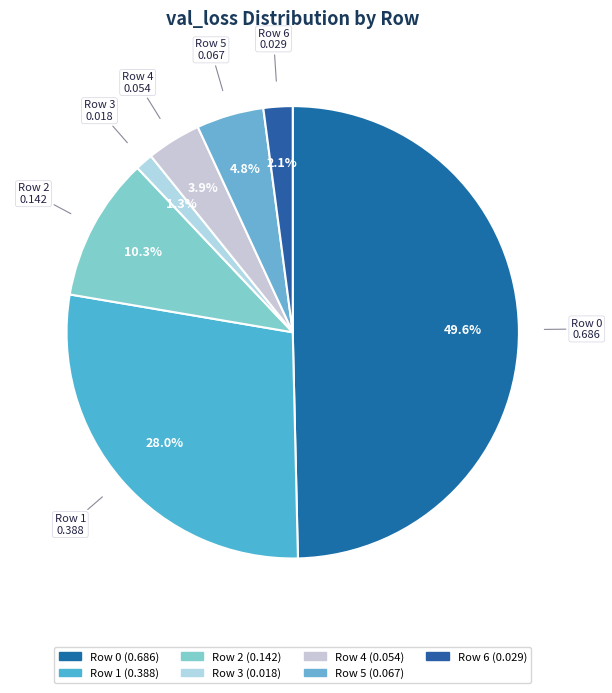

Count the number of slices in the pie.

7